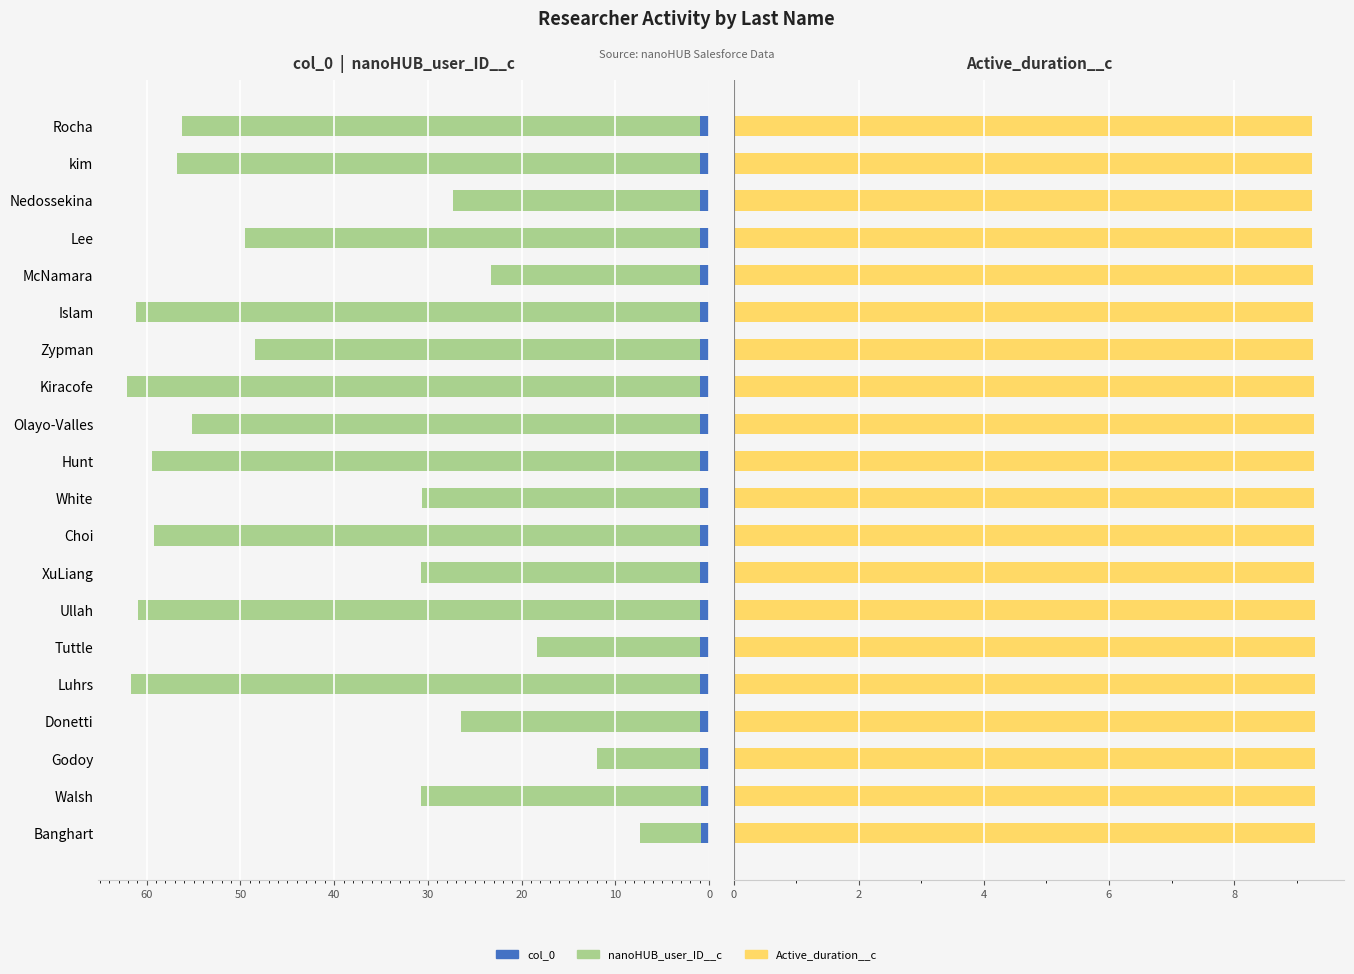

How many series are shown in this chart?

3